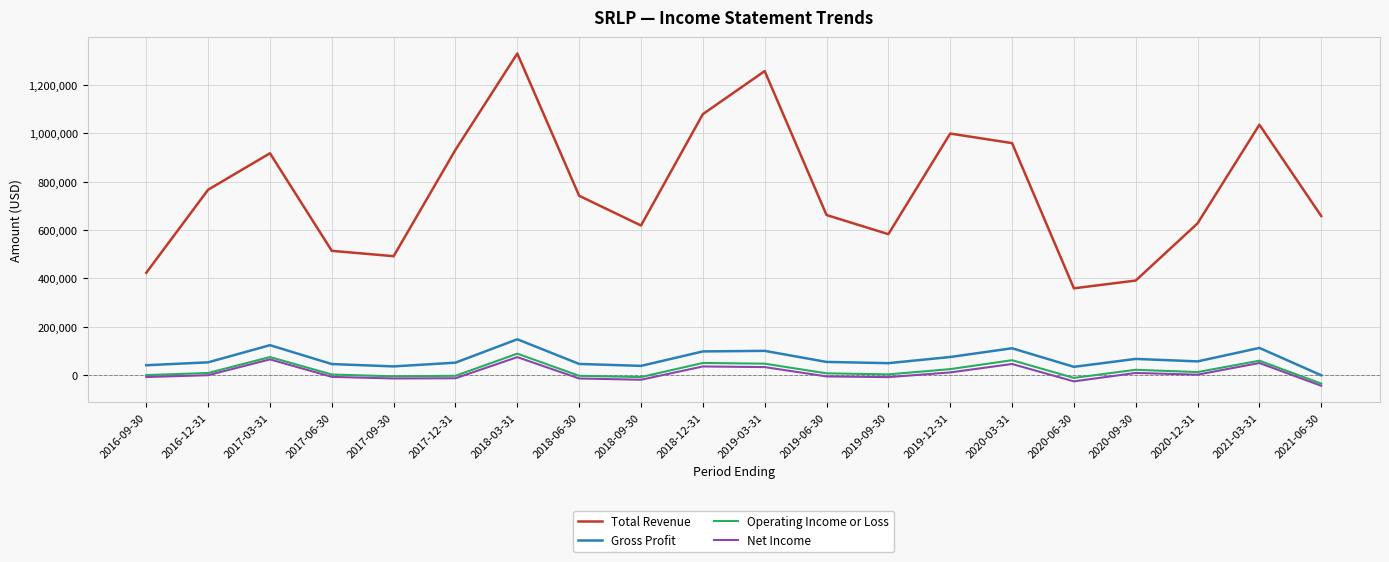

What is the average value of the Total Revenue series?

767400